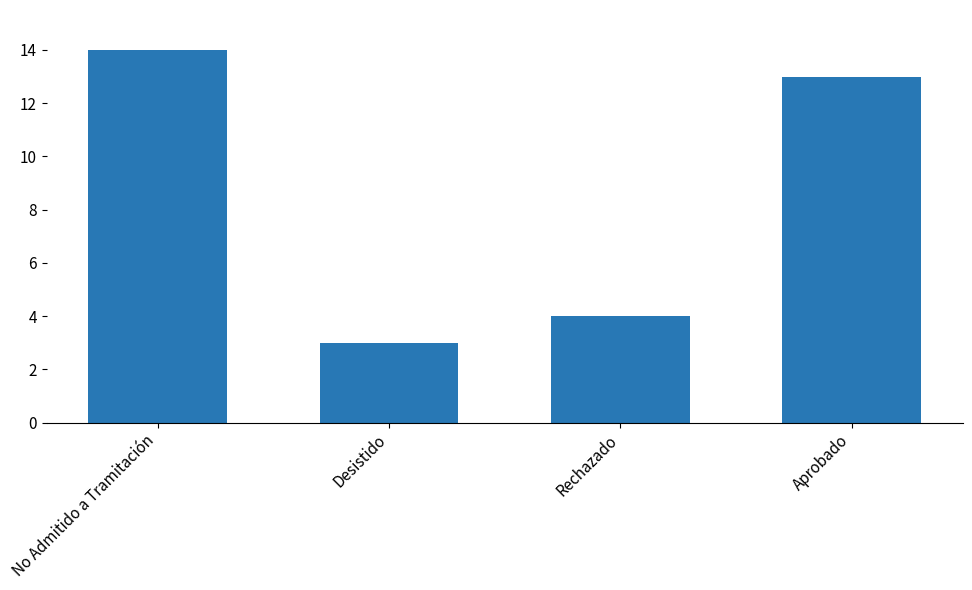

At which category does the chart reach its minimum across all series?

Desistido